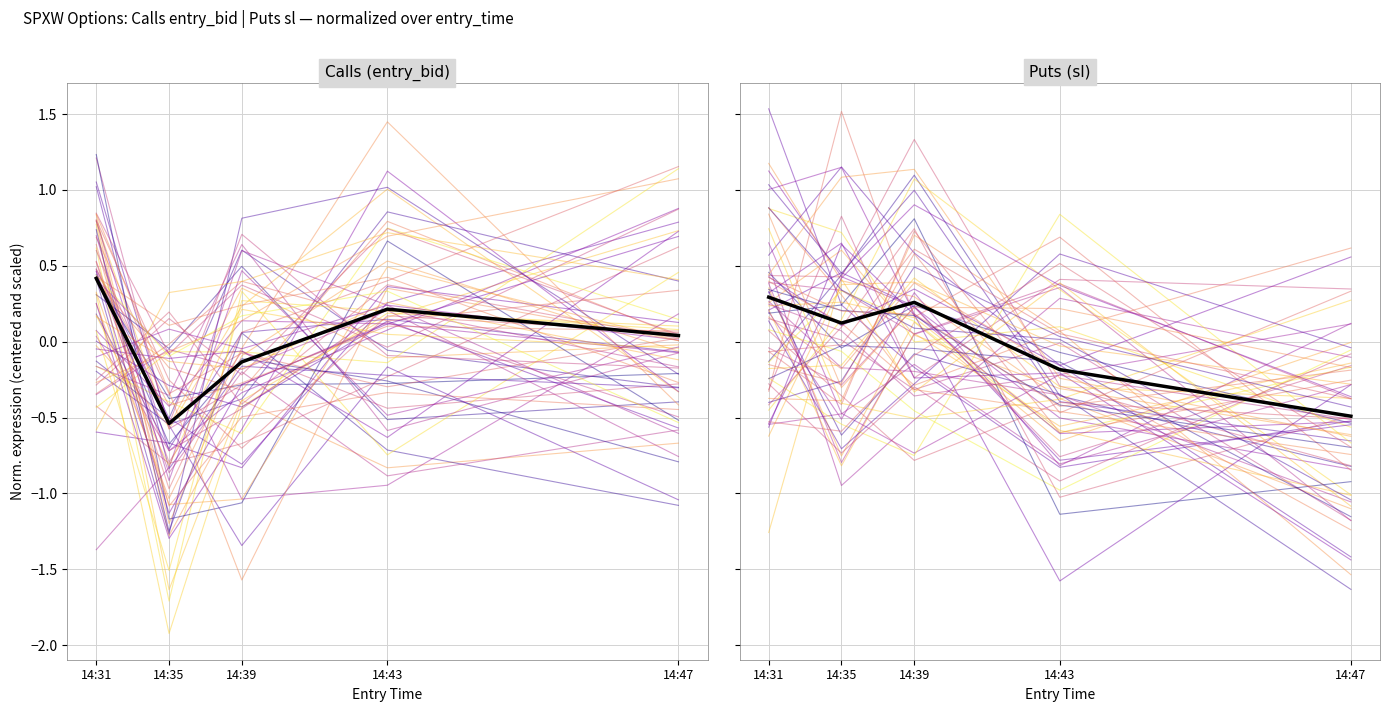

At which category is the sum across all series the highest?

14:31